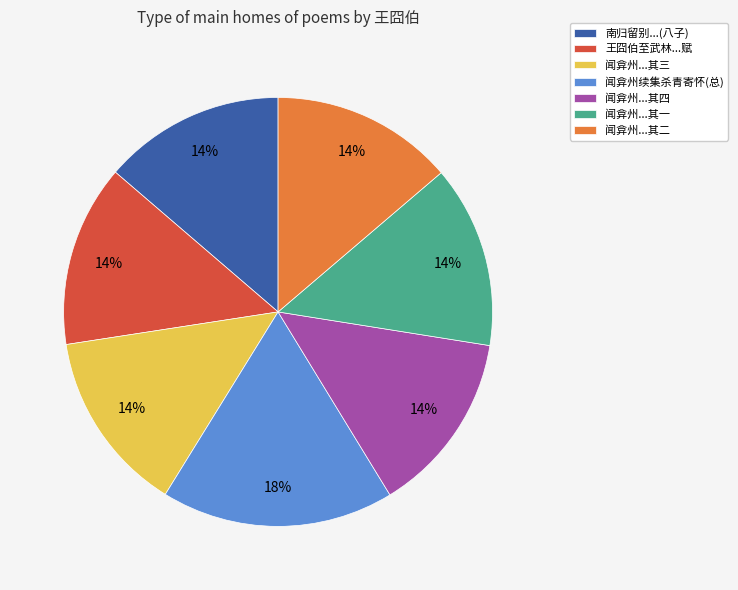

What is the largest slice in the pie chart?

闻弇州续集杀青寄怀(总)